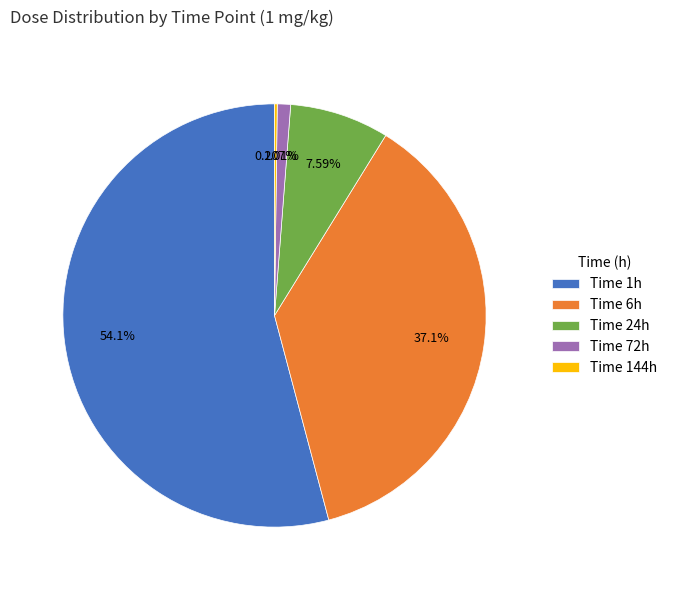

Which has a higher value, Time 6h or Time 1h?

Time 1h